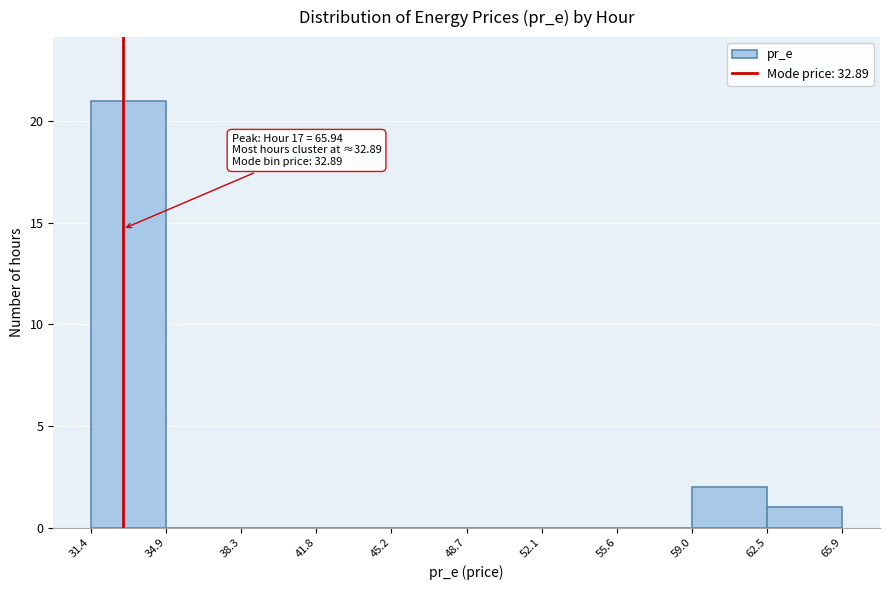

Which range on the x-axis has the tallest bar?

31.4 to 34.9